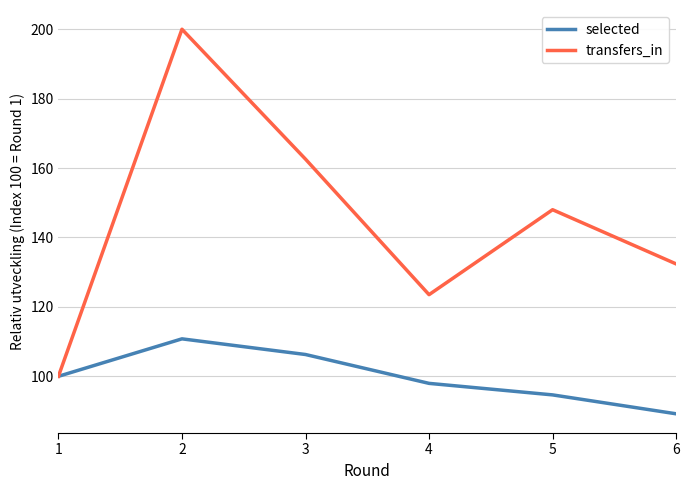

What value does the selected series have at 1?

100.0